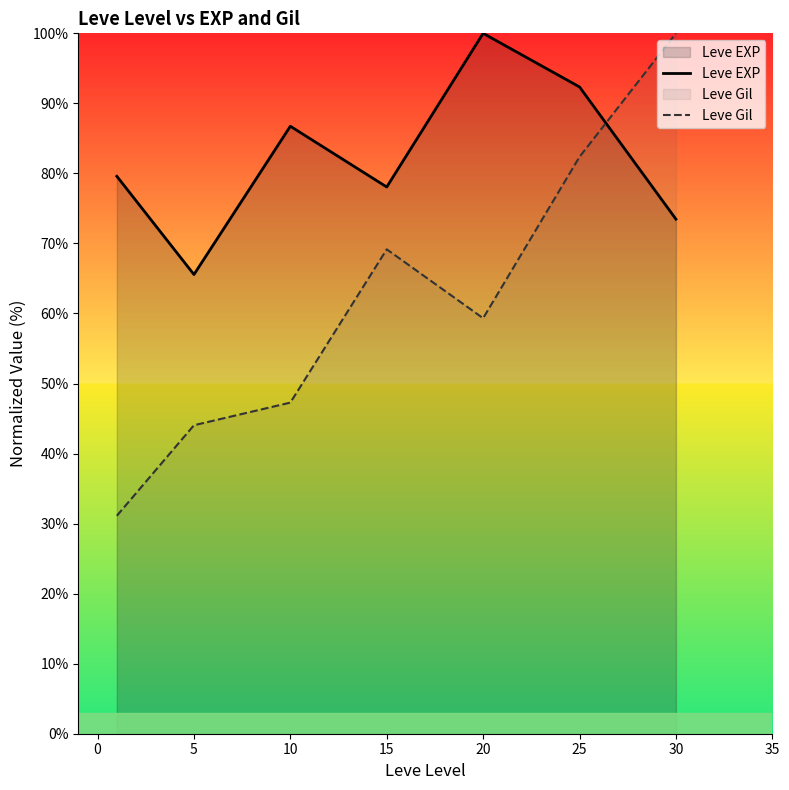

What is the greatest value displayed?

100.0